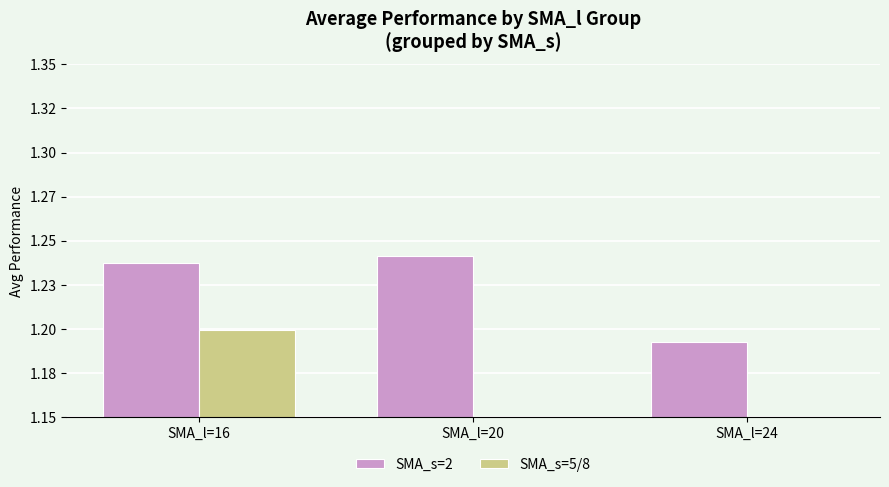

At SMA_l=20, list the series in order from largest to smallest.

SMA_s=2, SMA_s=5/8